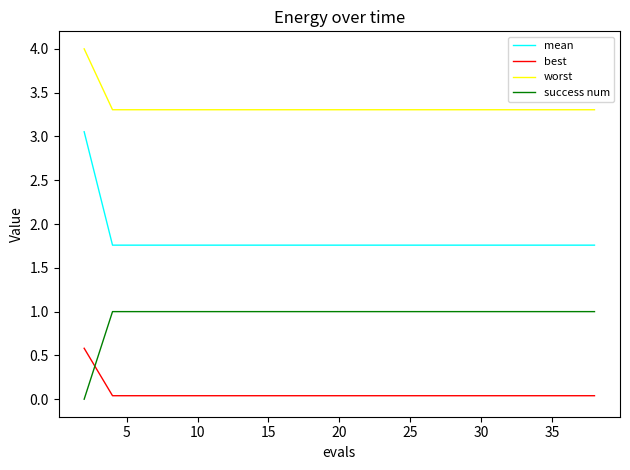

How many lines are shown in the chart?

4